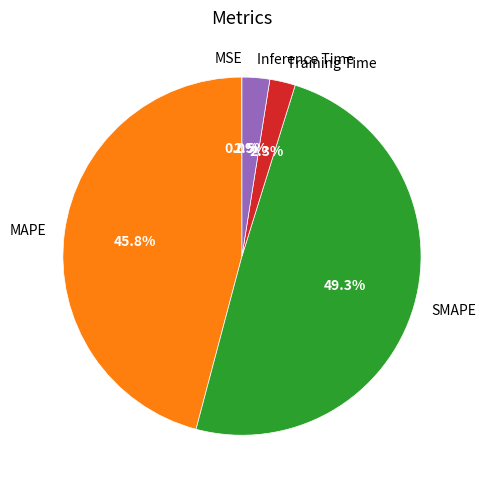

Which has a higher value, Inference Time or SMAPE?

SMAPE